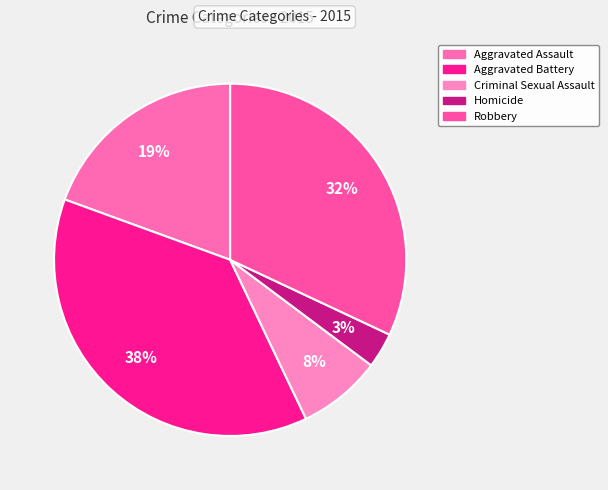

To the nearest percent, what is the difference between the Criminal Sexual Assault and Aggravated Assault slice percentages?

12%